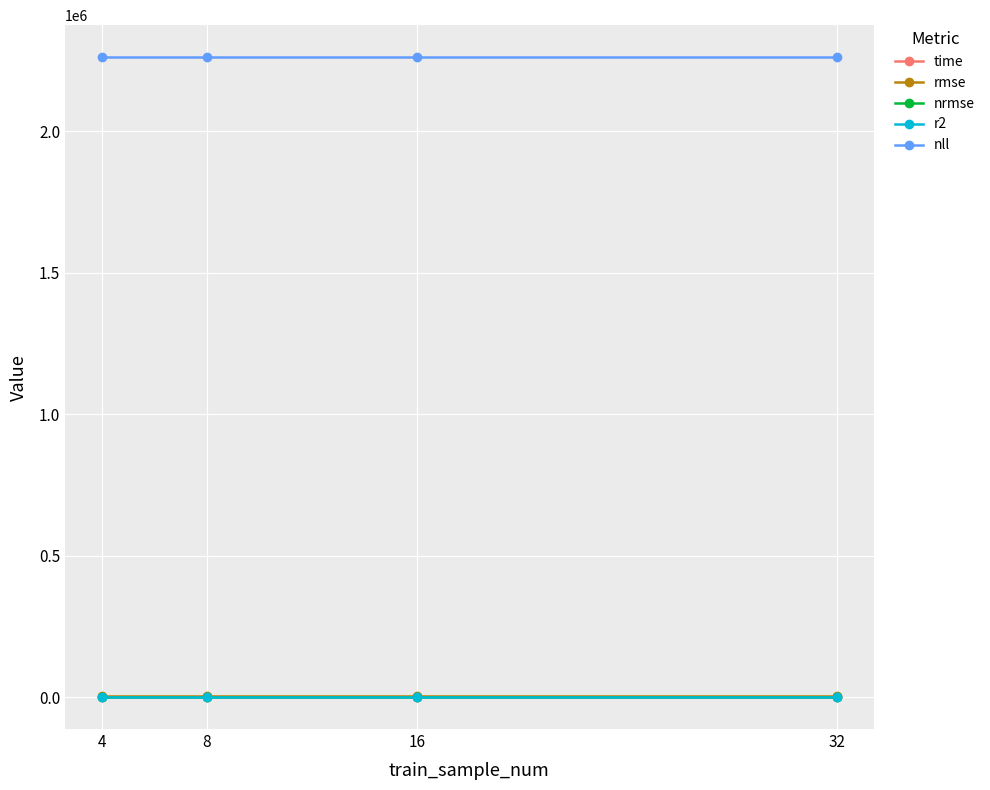

What is the difference between the highest and lowest values at 16?

2262689.6